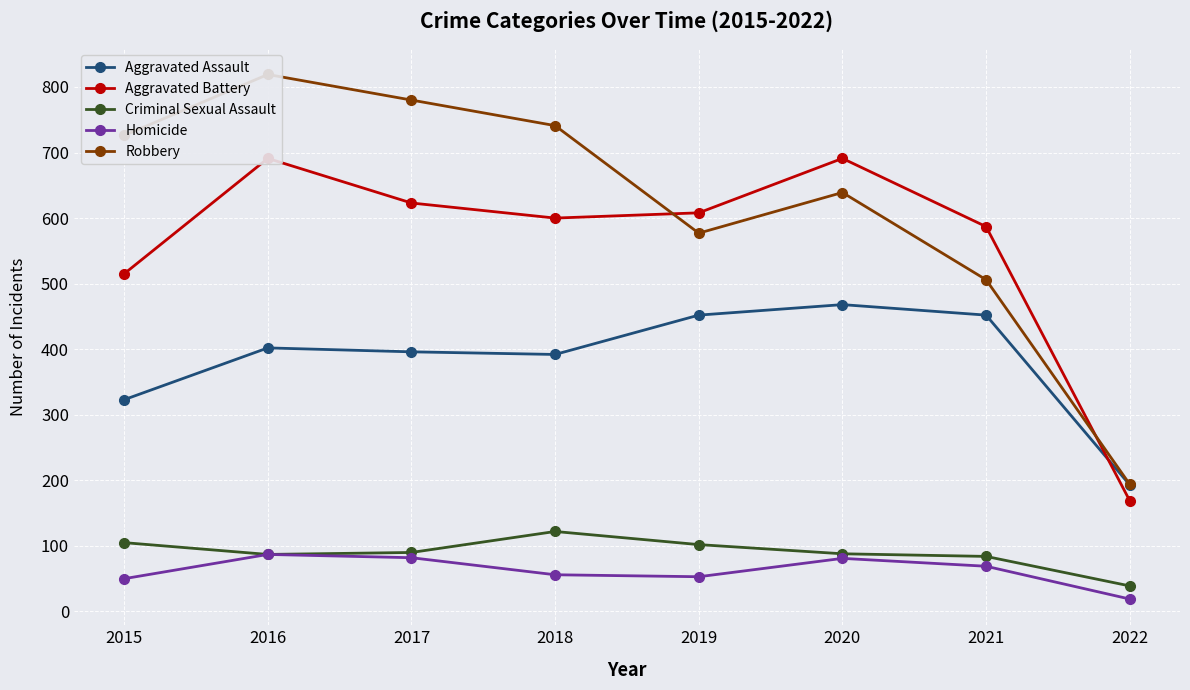

What is the total value across all series at 2019?

1792